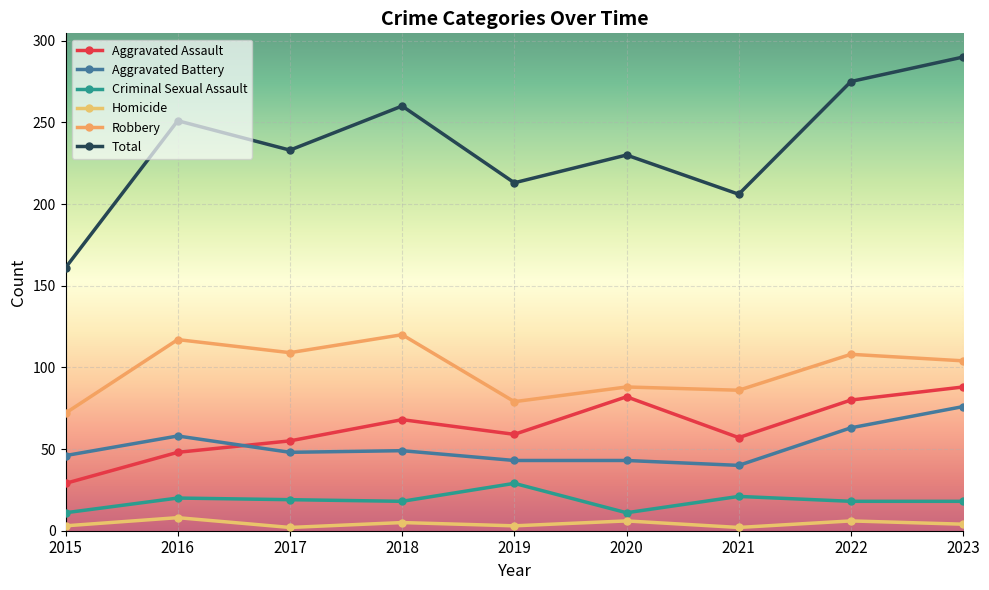

What are all the series names shown in the legend?

Aggravated Assault, Aggravated Battery, Criminal Sexual Assault, Homicide, Robbery, Total